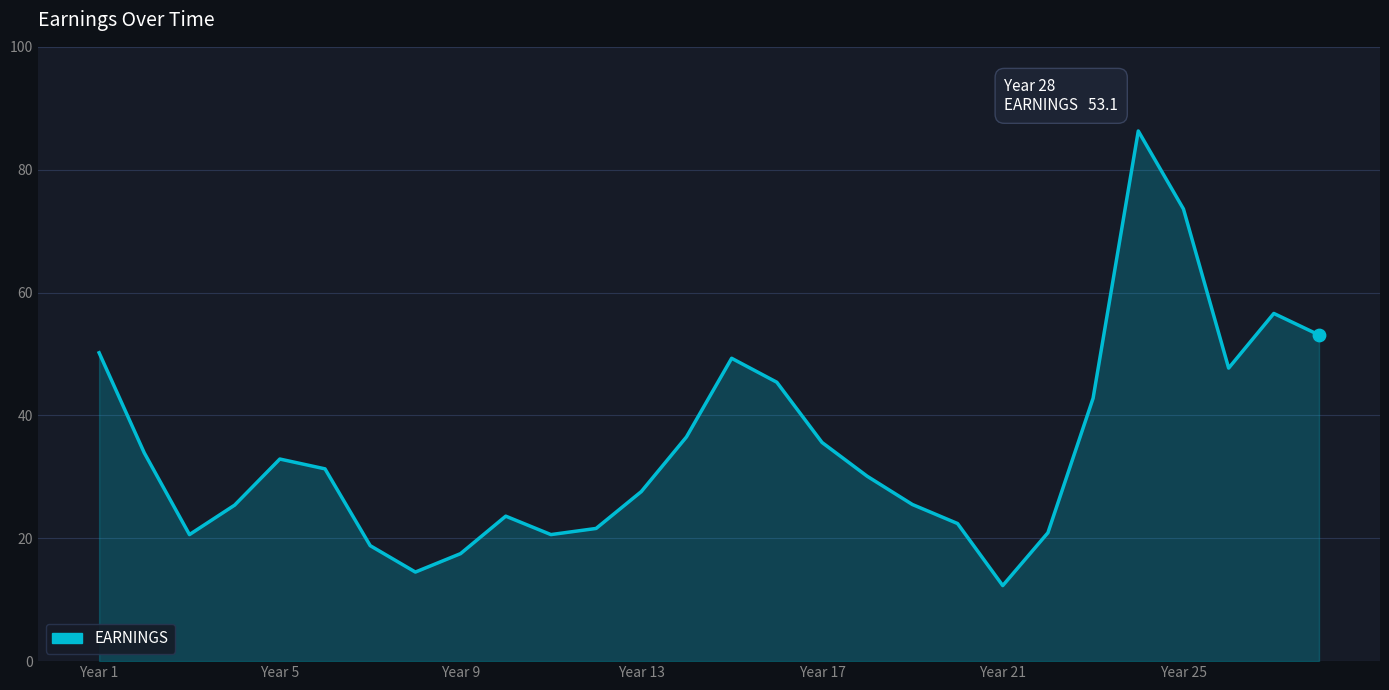

What is the smallest value displayed?

12.3